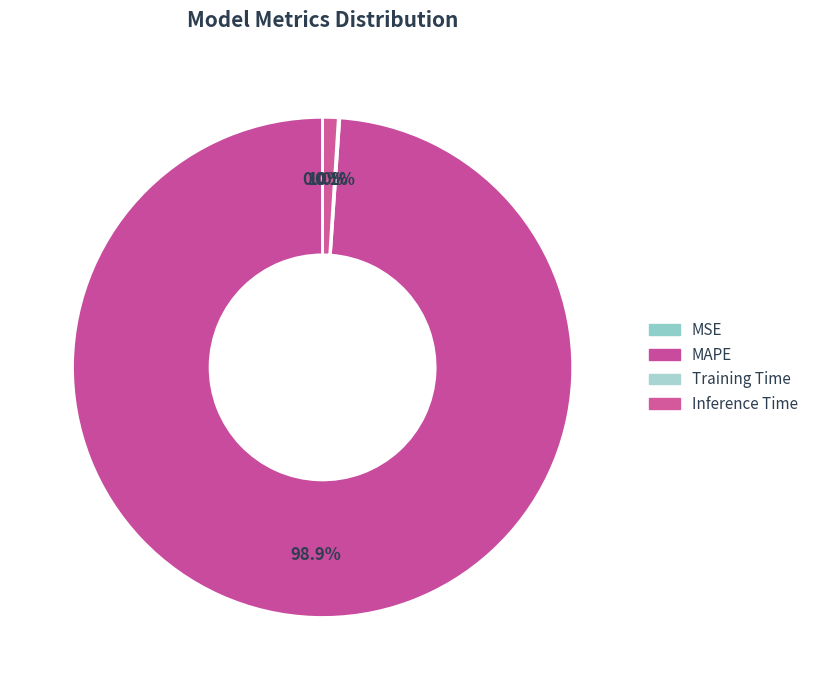

Which slice is the largest?

MAPE